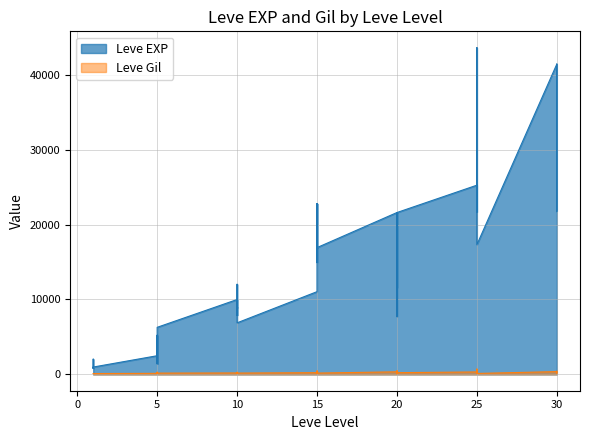

Reading right to left, what are all the values shown in this chart?

Leve EXP: 30=41410	30=21740	30=41410	30=41410	25=17310	25=43600	25=36390	25=26160	25=21650	25=25250	20=21600	20=7710	20=21600	20=17120	20=11560	20=21600	15=16920	15=16920	15=22790	15=14920	15=22790	15=11040	10=6880	10=8930	10=7880	10=12030	10=8930	10=9990	5=6280	5=3600	5=1420	5=5220	5=1420	5=2490	1=980	1=800	1=1330	1=1330	1=2040	1=800
Leve Gil: 30=440	30=175	30=296	30=372	25=126	25=715	25=379	25=203	25=229	25=326	20=230	20=101	20=281	20=485	20=101	20=344	15=174	15=170	15=234	15=172	15=468	15=230	10=175	10=284	10=168	10=230	10=169	10=191	5=169	5=170	5=140	5=293	5=169	5=139	1=112	1=112	1=115	1=114	1=114	1=113